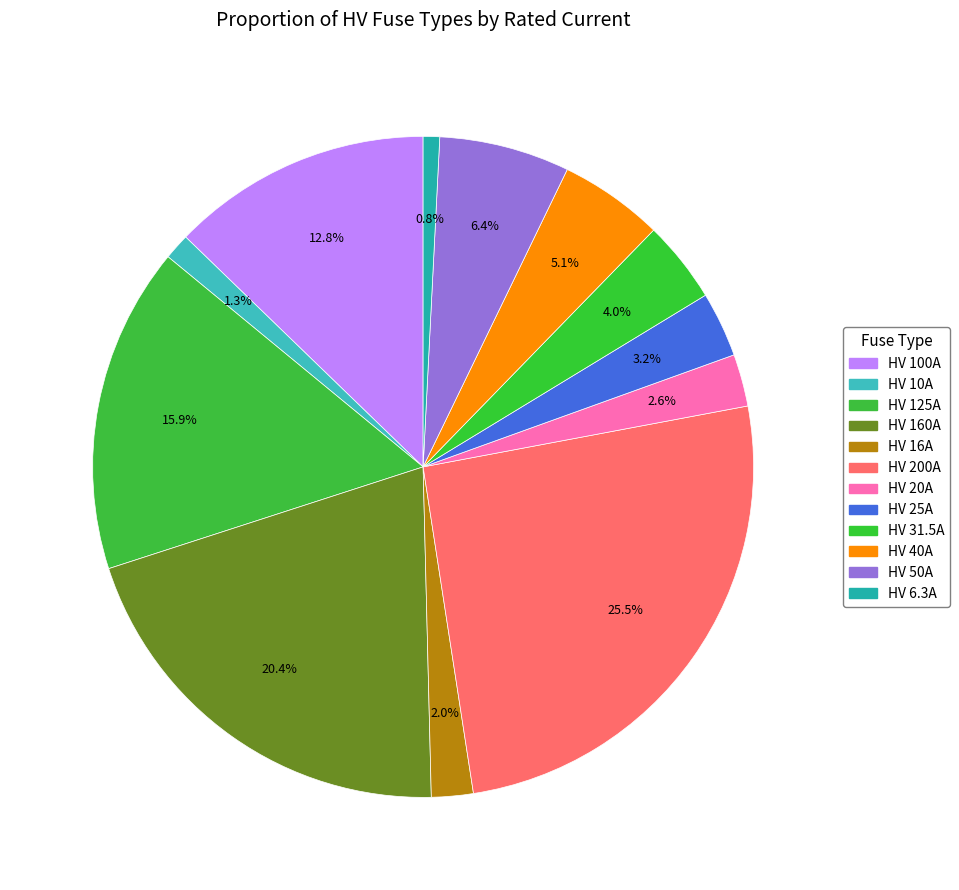

Between HV 31.5A and HV 200A, which is larger?

HV 200A